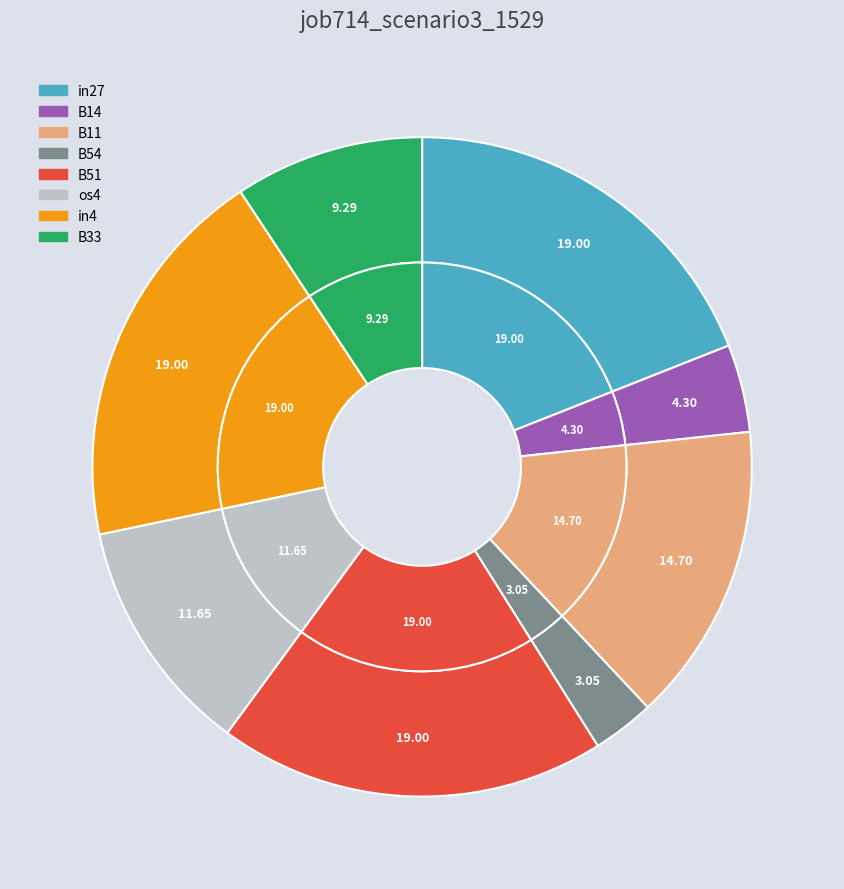

Which slice is the smallest?

B54